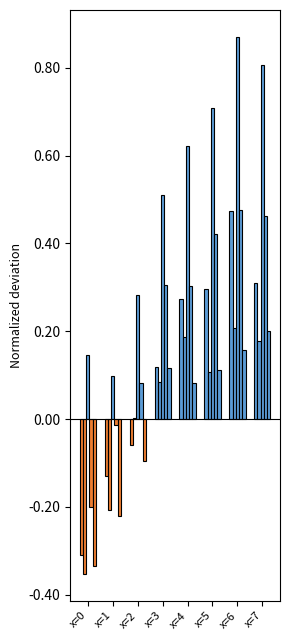

How many series are shown in this chart?

5